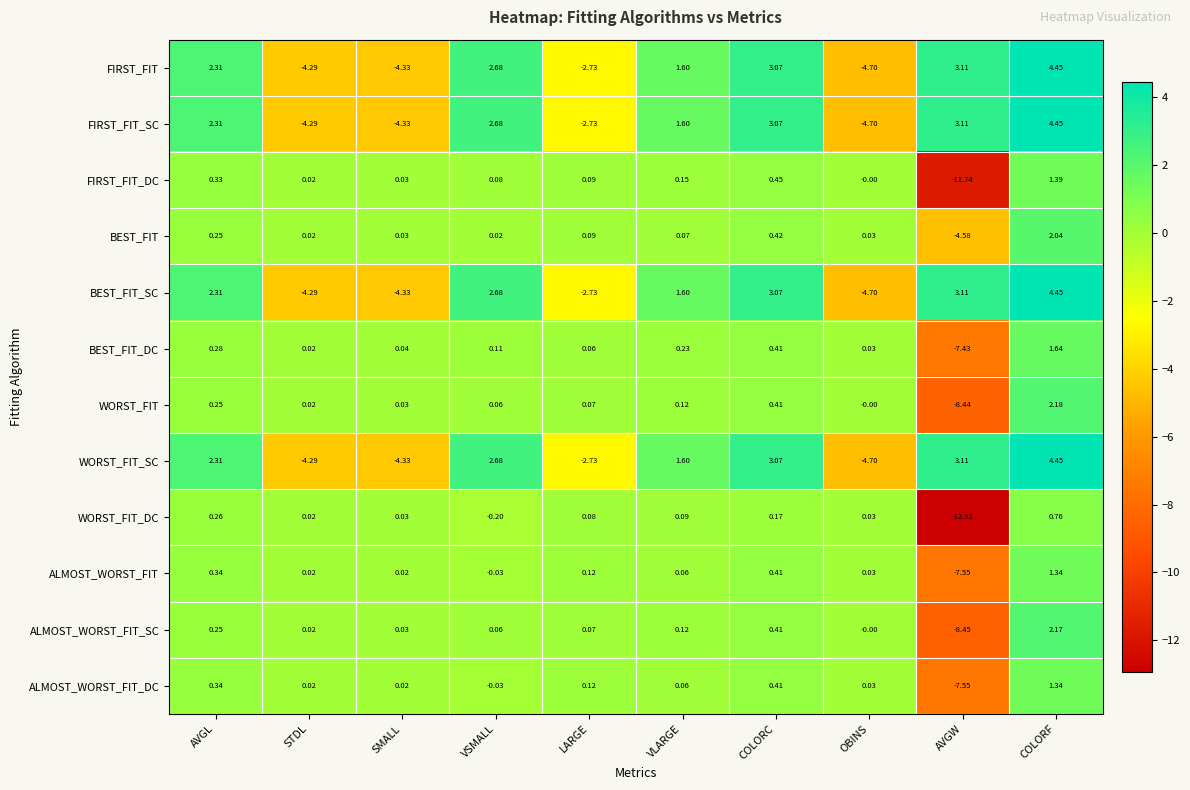

Which series has the largest range (max minus min)?

WORST_FIT_DC